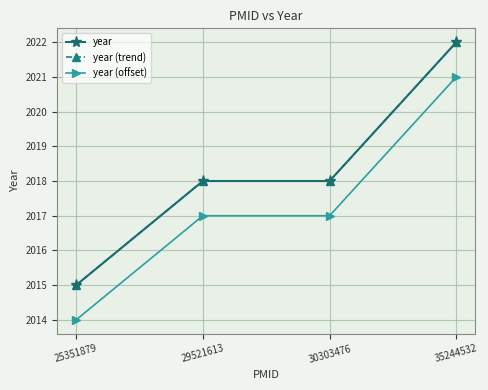

Reading right to left, transcribe all the data shown in this chart.

year: 35244532=2022	30303476=2018	29521613=2018	25351879=2015
year (trend): 35244532=2022	30303476=2018	29521613=2018	25351879=2015
year (offset): 35244532=2021	30303476=2017	29521613=2017	25351879=2014